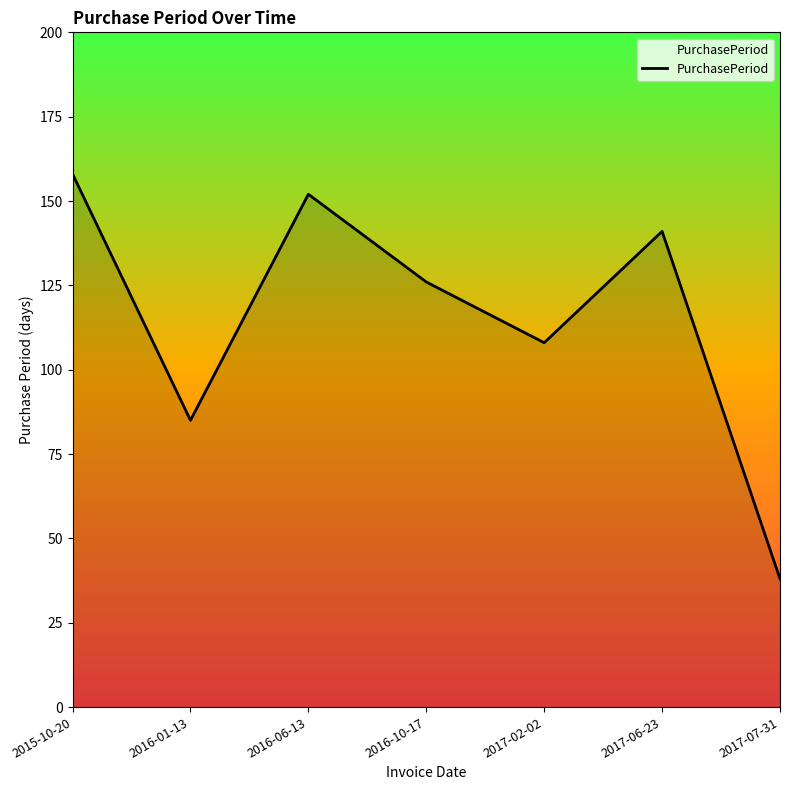

Approximately how many times larger is the value at 2016-10-17 compared to 2017-07-31?

3.3